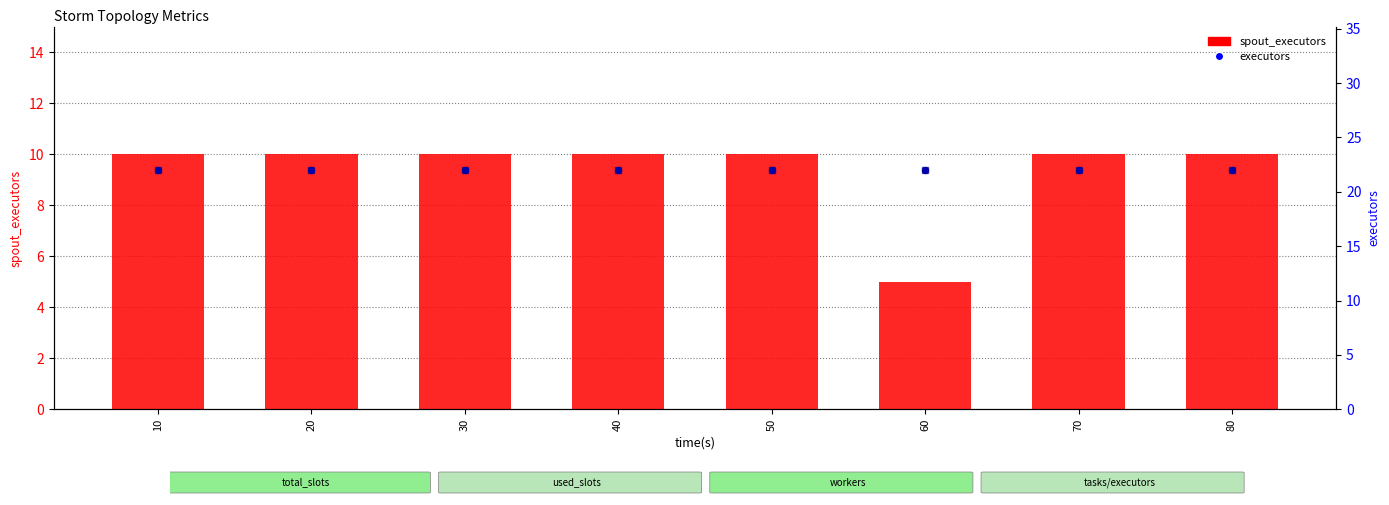

Which series reaches the minimum Y coordinate?

spout_executors